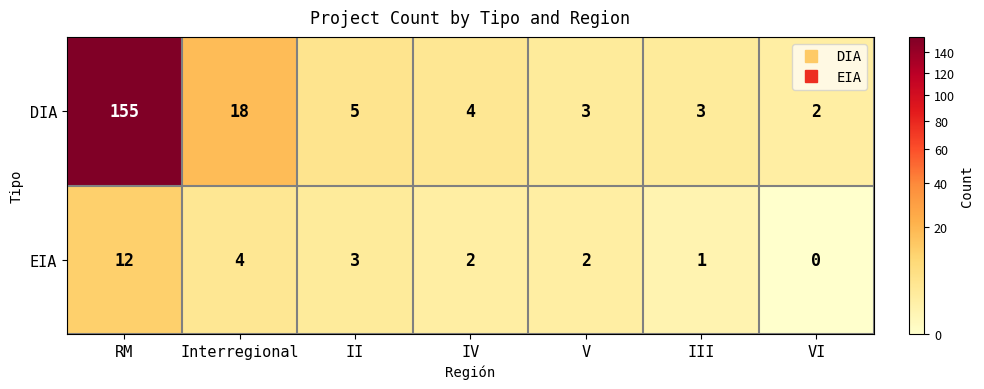

How many distinct data groups are displayed?

2